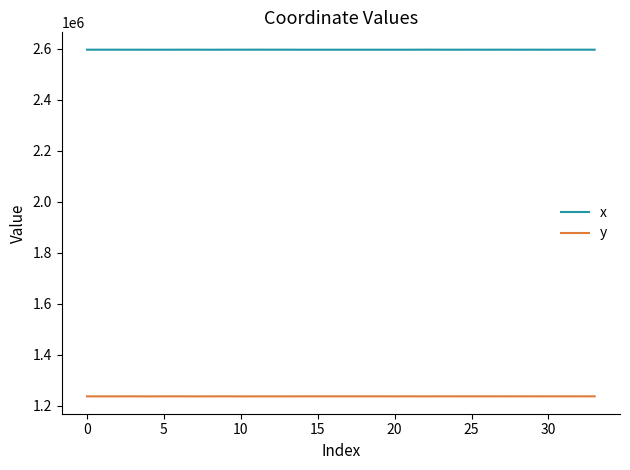

Which series has the largest total across all categories?

x